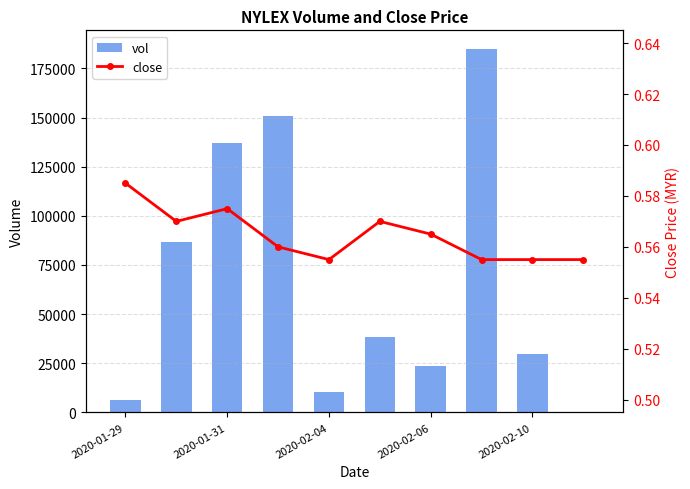

The value of vol at 2020-02-04 is 18293. True or false?

False